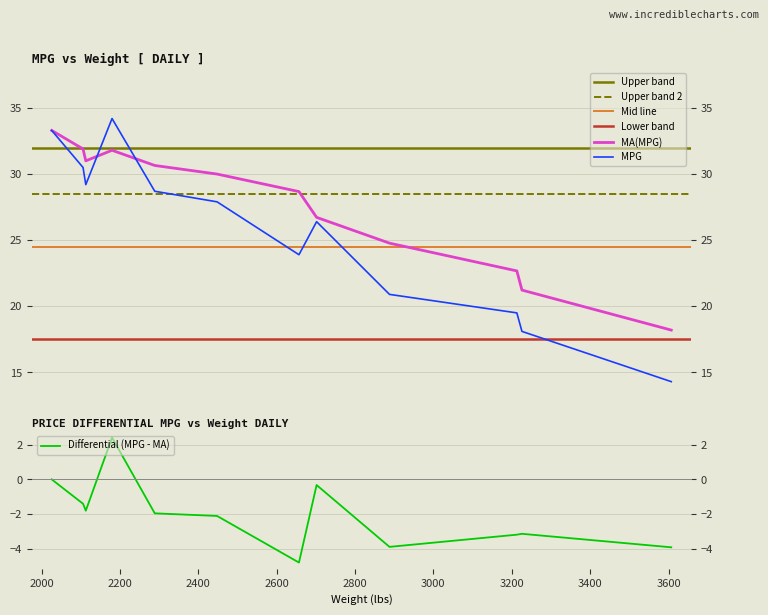

What is the approximate value at 2106?

30.5